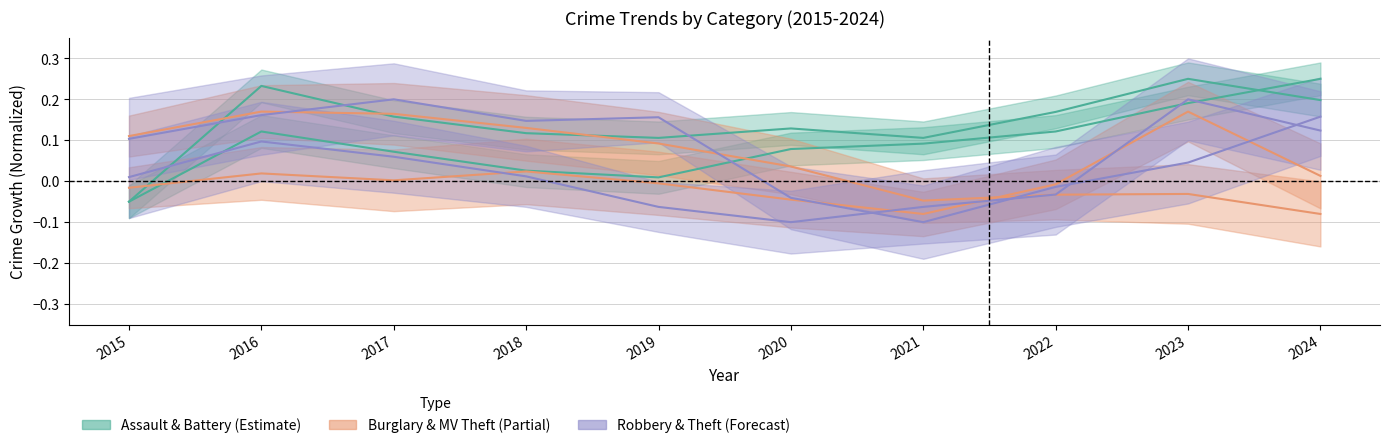

Is this an area chart (filled region under the line)?

No